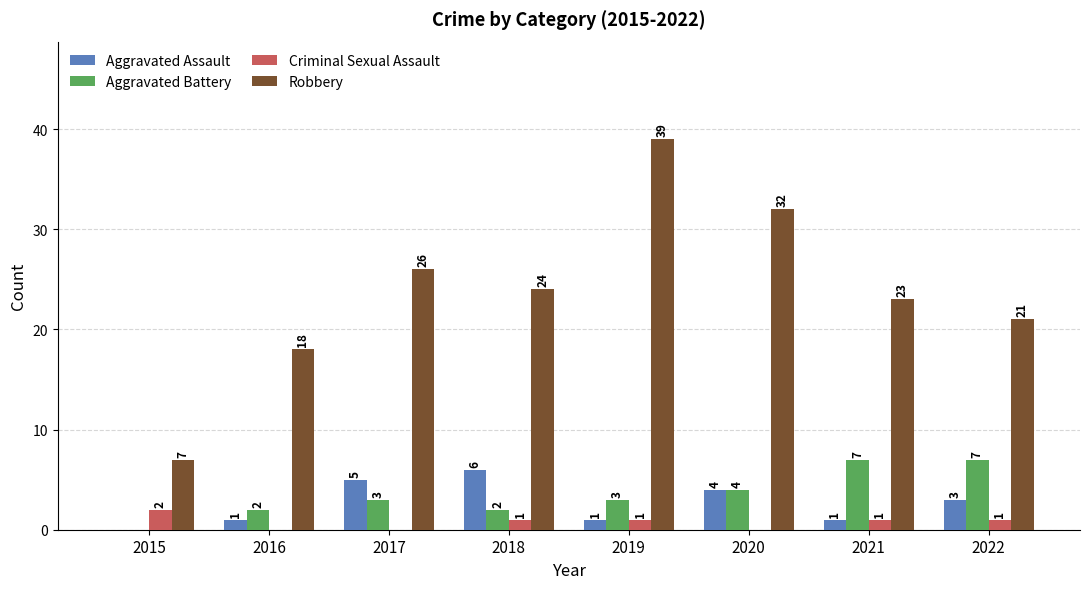

At which category does the chart reach its peak across all series?

2019